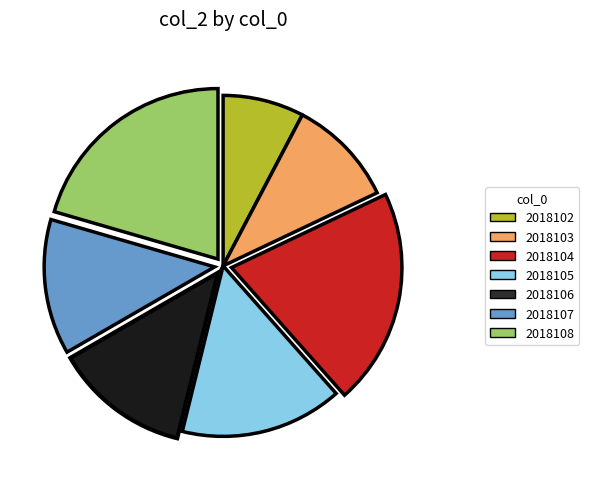

True or false: 2018106 accounts for 13% of the total.

True